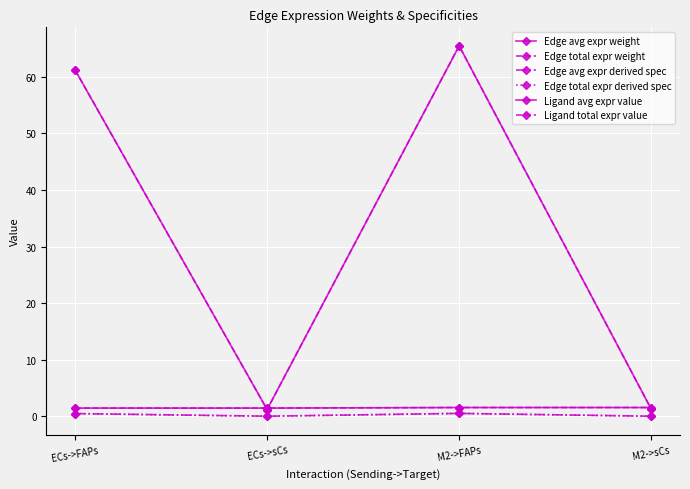

What is the sum of the Ligand total expr value values at ECs->sCs and ECs->FAPs?

2.9